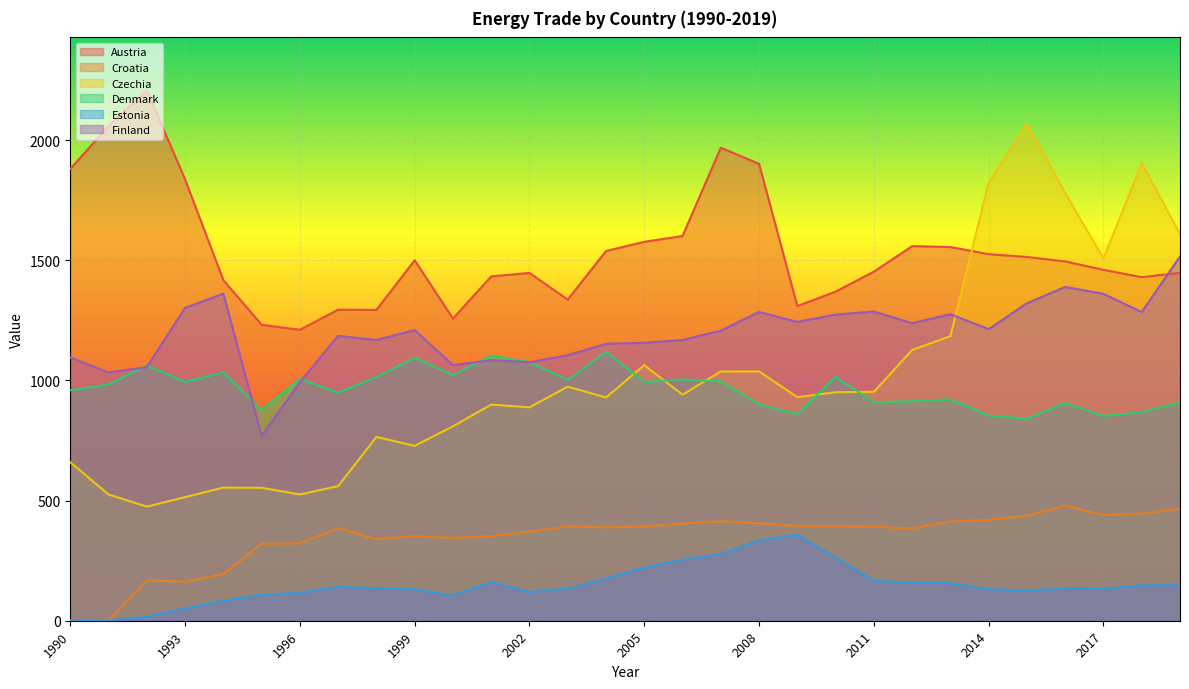

Which series has the widest spread of values?

Czechia